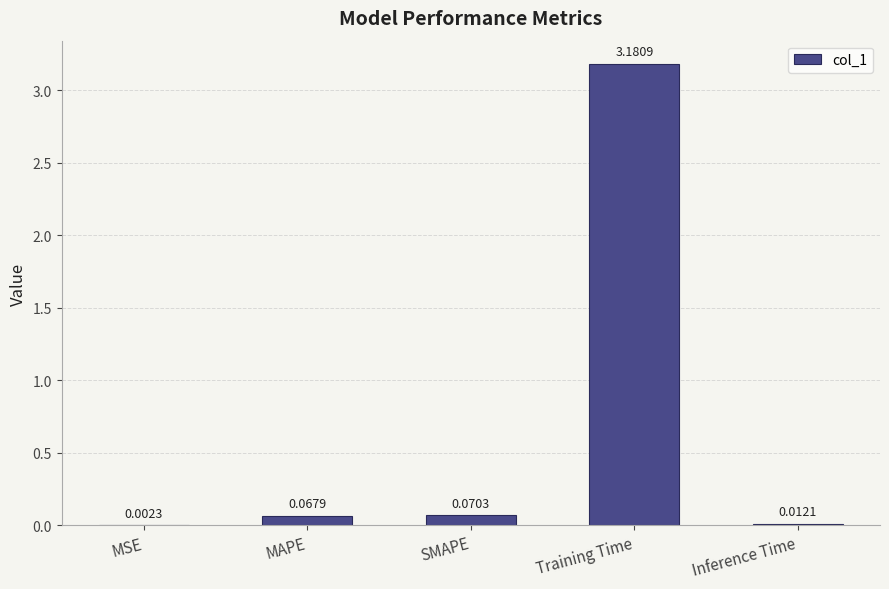

What is the sum of all values?

3.3